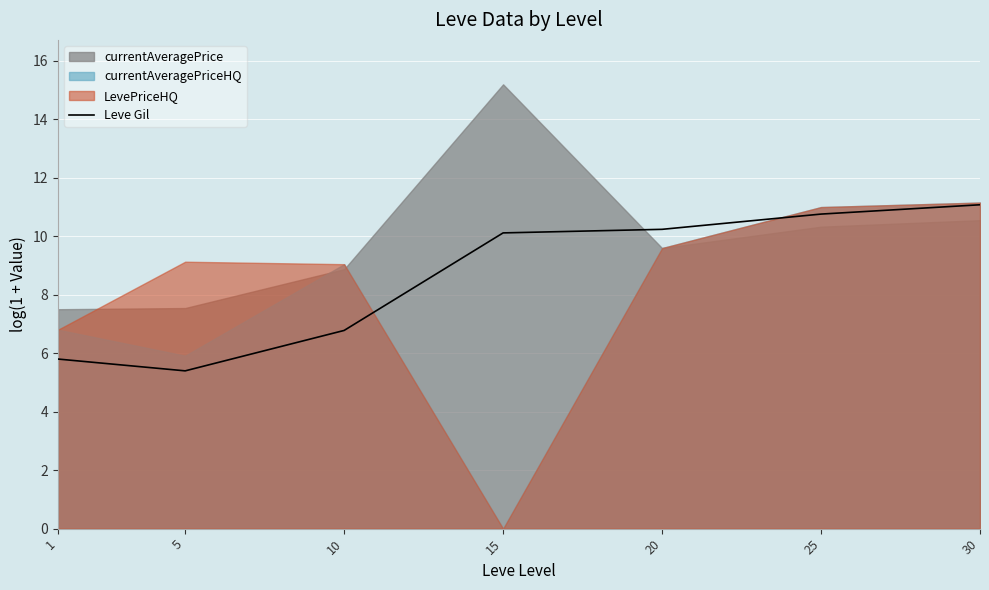

True or false: the data has more than 0 interior local peaks.

False